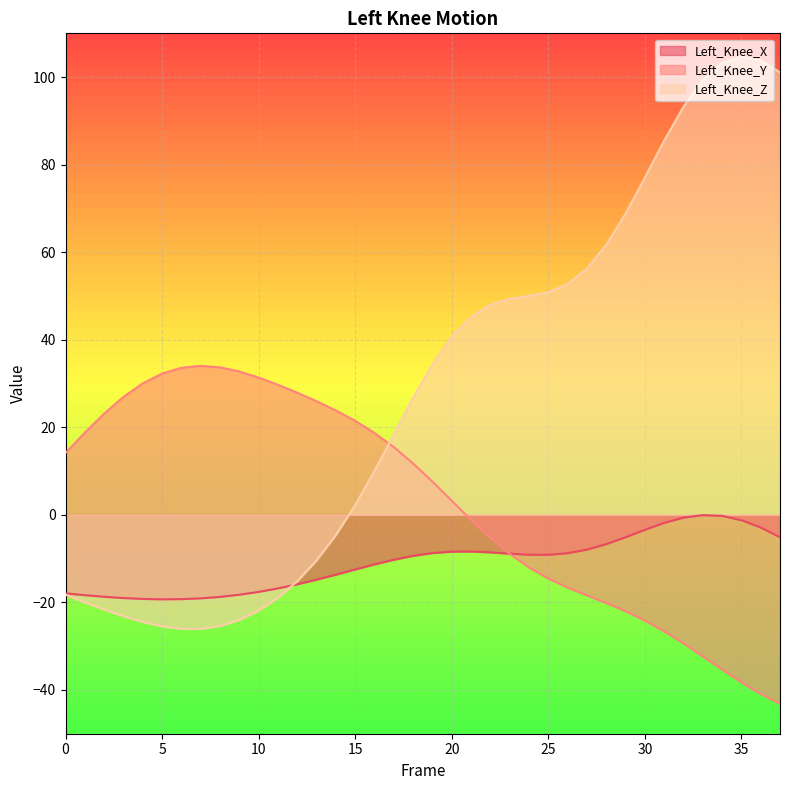

The Left_Knee_Z series shows 100.0 at 28. True or false?

False